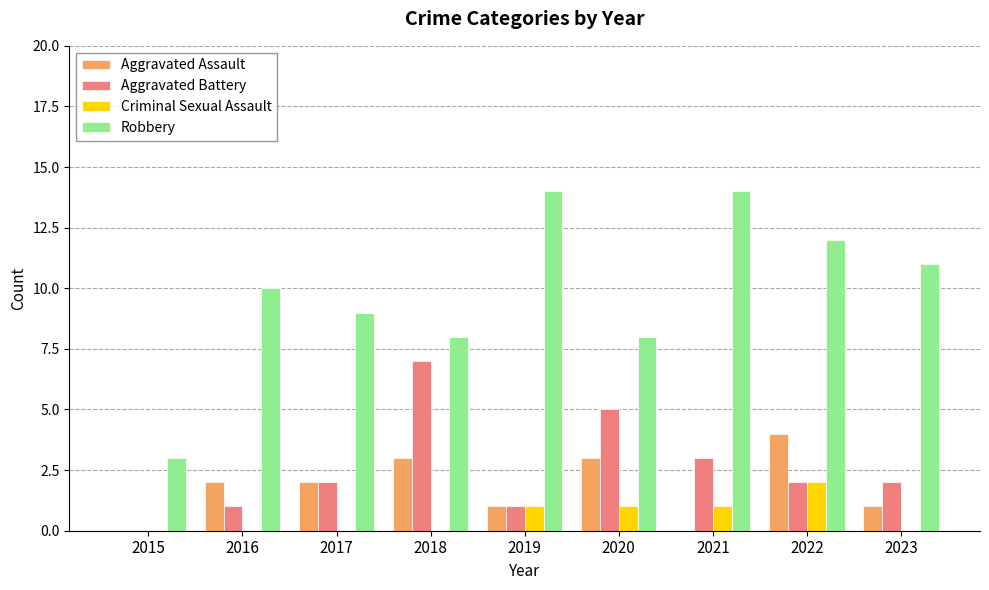

What is the highest value of the Aggravated Battery series?

7